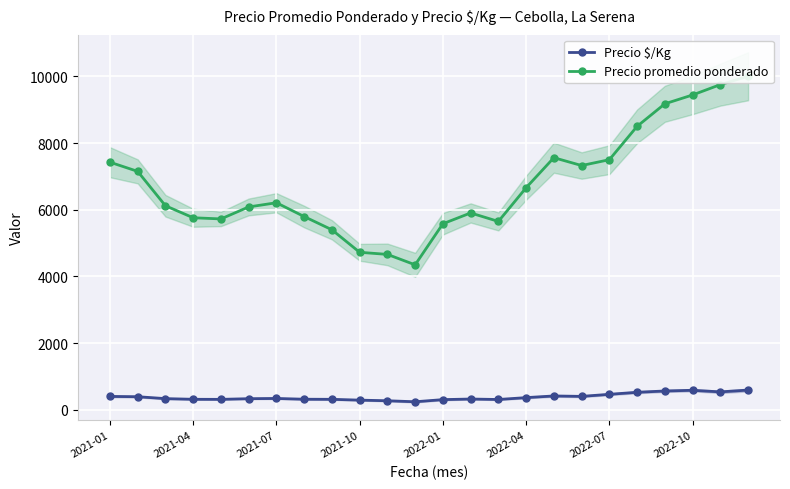

True or false: Precio $/Kg has more than 1 interior local peaks.

True